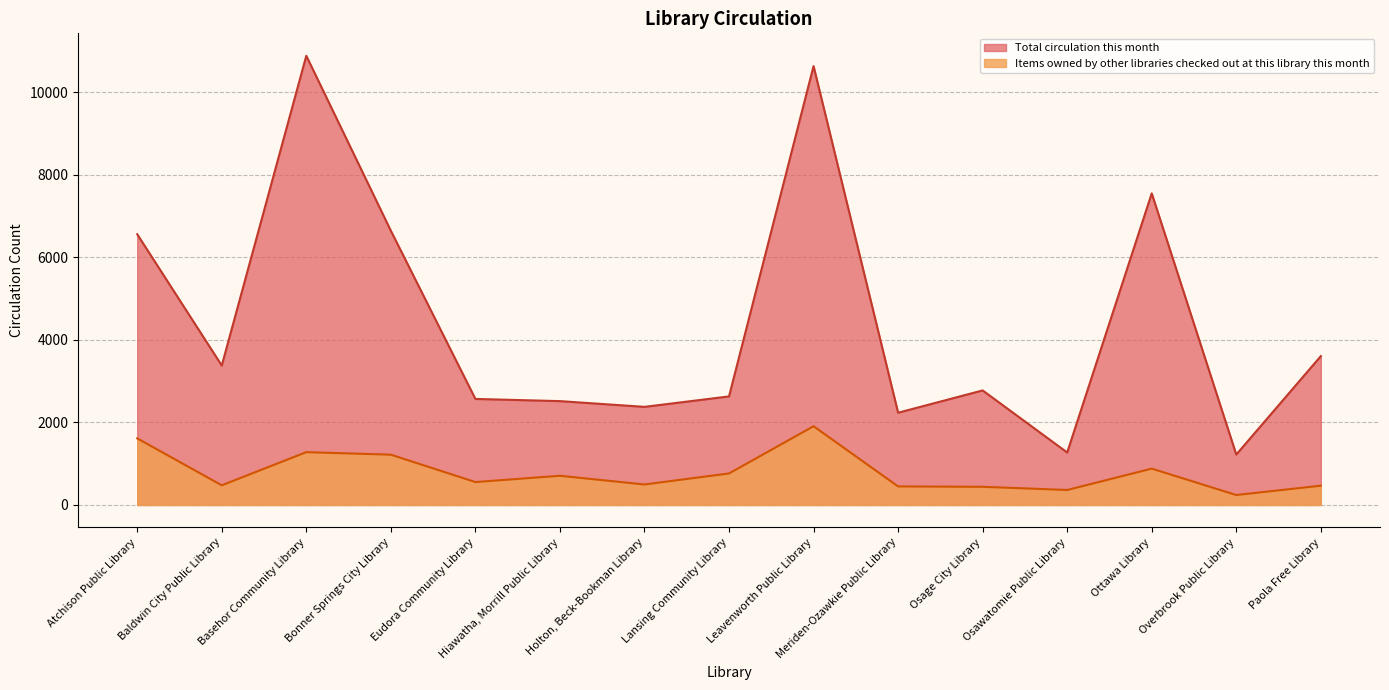

What is the average value of the Total circulation this month series?

4455